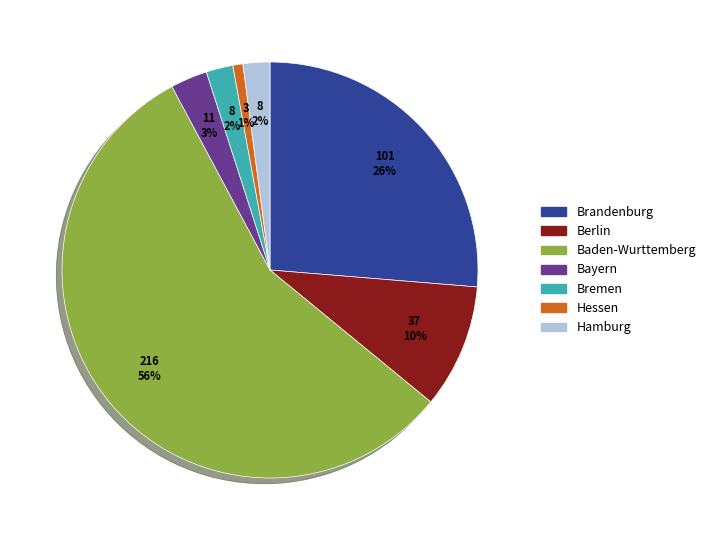

The Baden-Wurttemberg slice represents 64% of the pie. True or false?

False